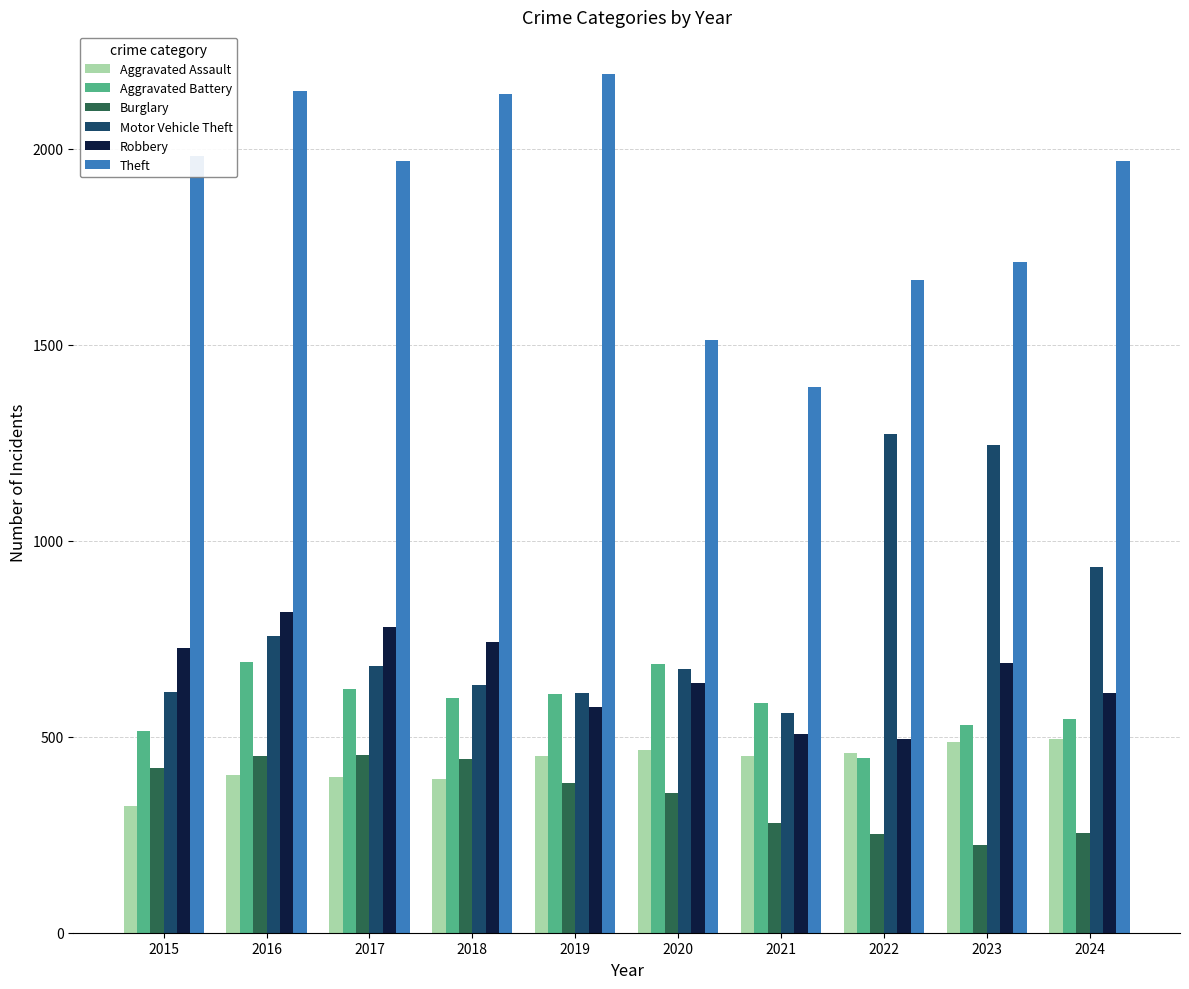

The value of Motor Vehicle Theft at 2023 is 2234. True or false?

False